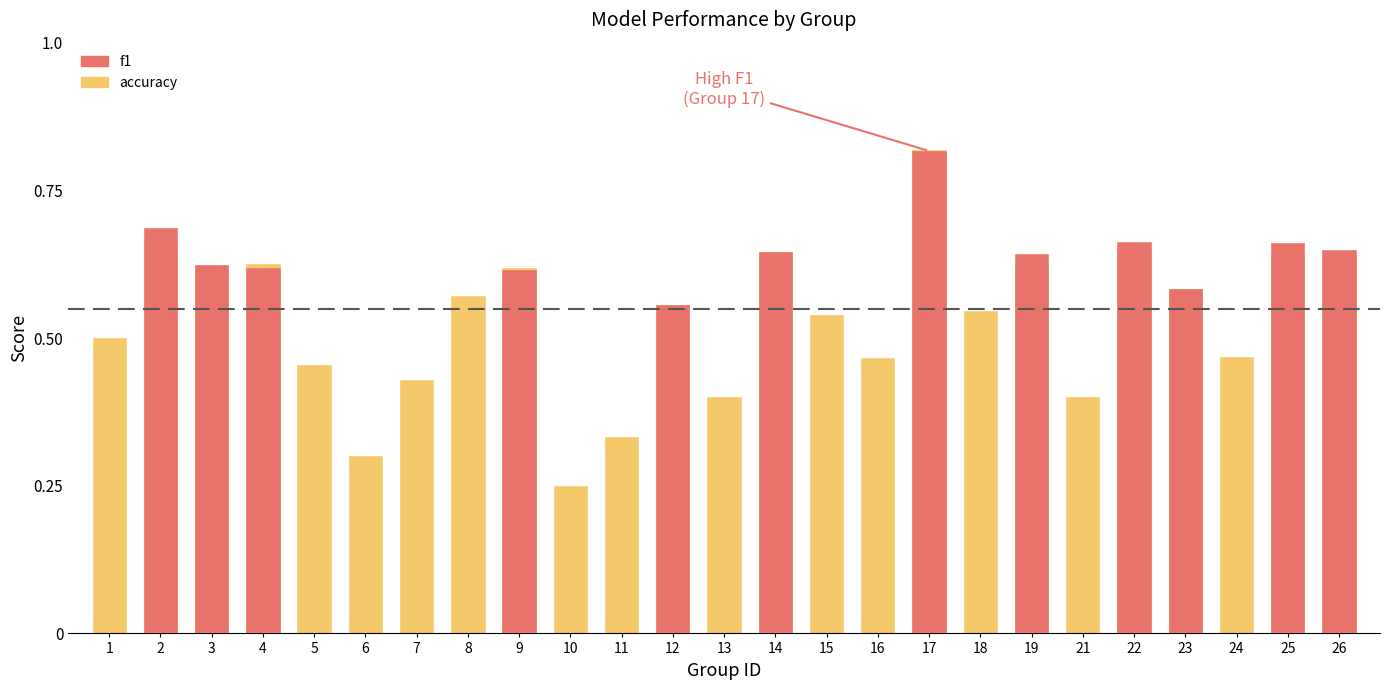

What is the value of the accuracy bar at the 9th from the left?

0.6